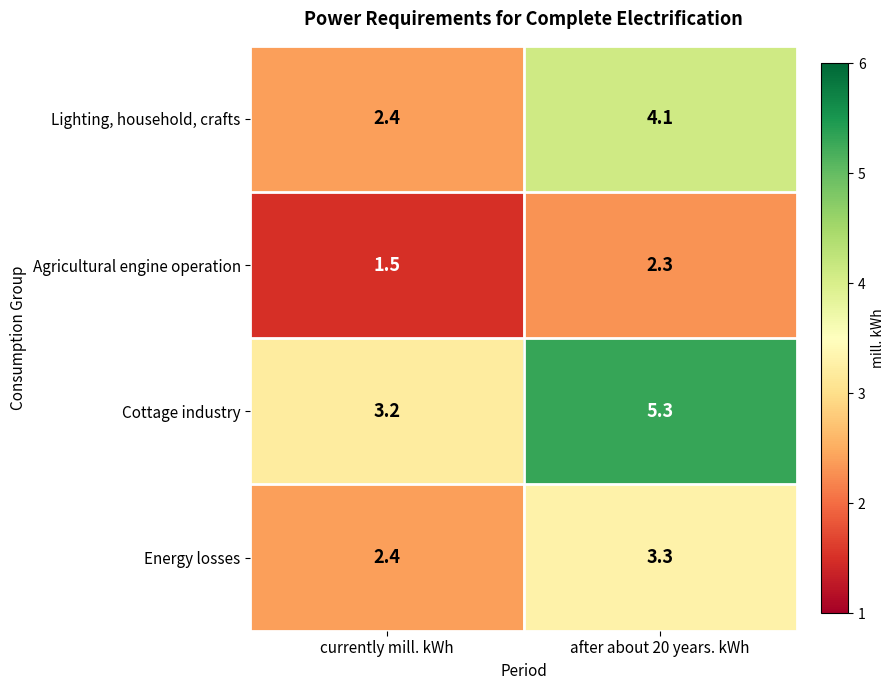

Reading left to right, list all the values displayed in this chart.

Lighting, household, crafts: 2.4	4.1
Agricultural engine operation: 1.5	2.3
Cottage industry: 3.2	5.3
Energy losses: 2.4	3.3